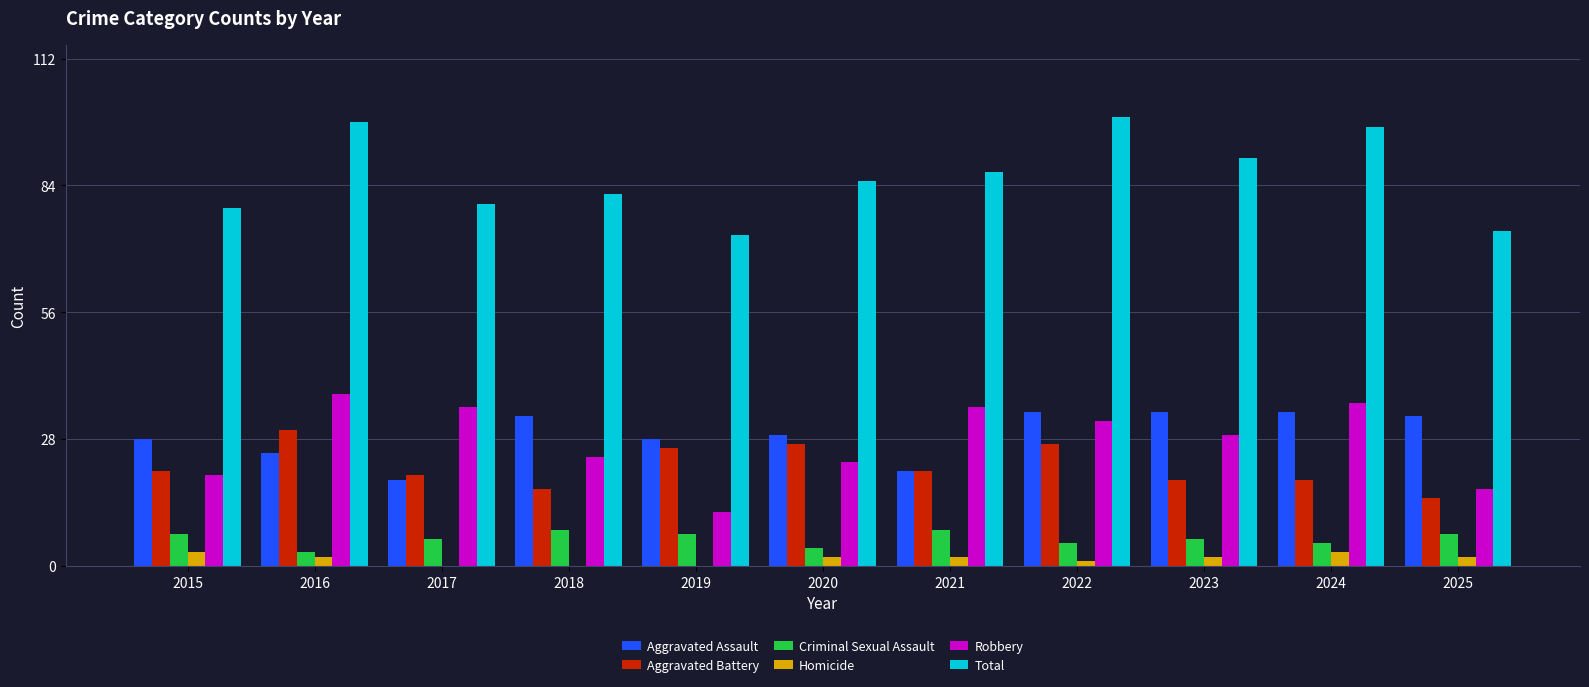

Which series changed the most between 2023 and 2025?

Total